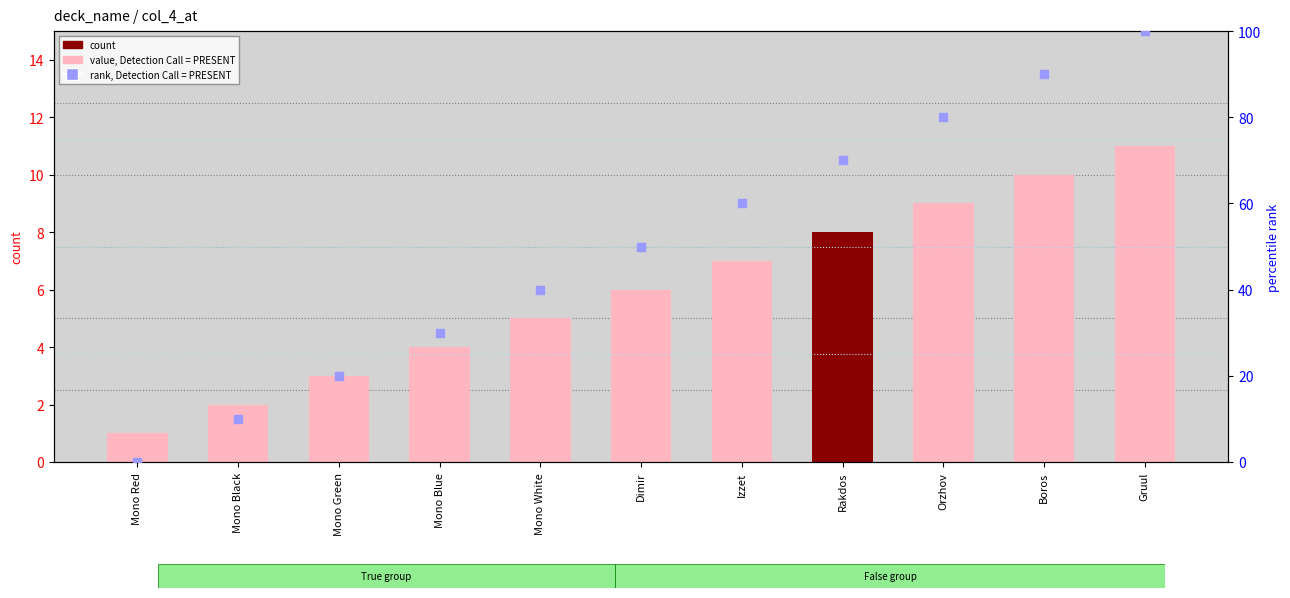

At which category is the sum across all series the highest?

Gruul